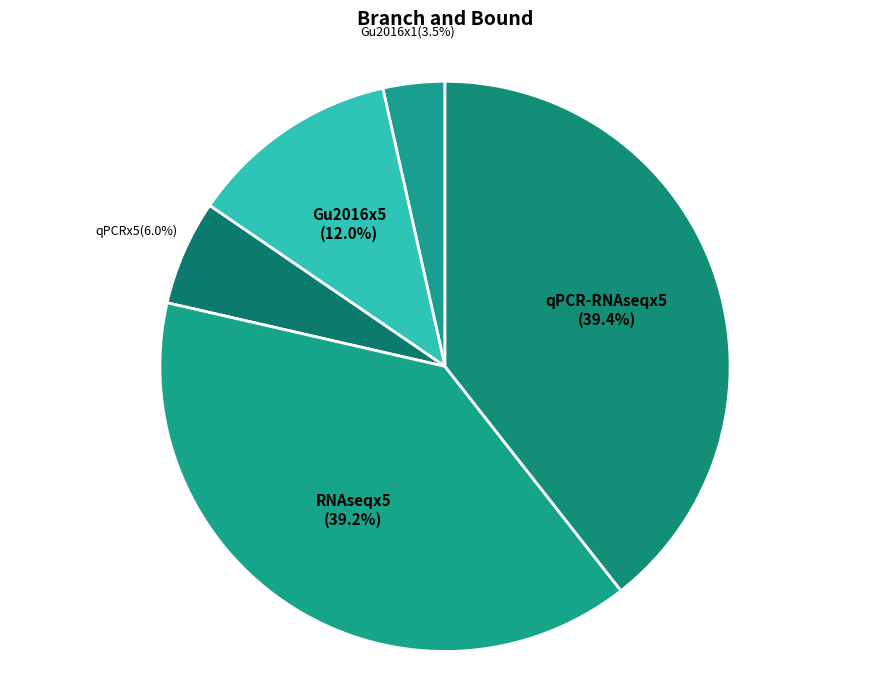

Count the number of slices in the pie.

5